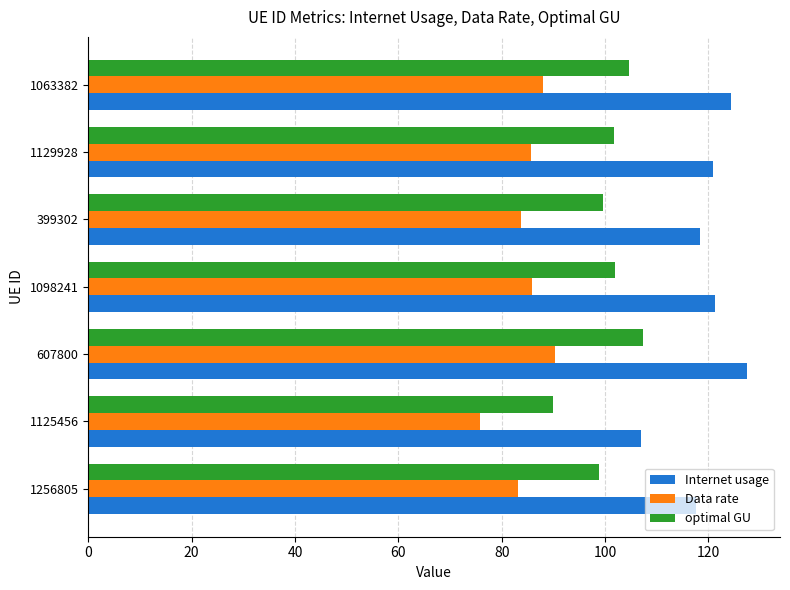

How many values in the Data rate series exceed 85?

4